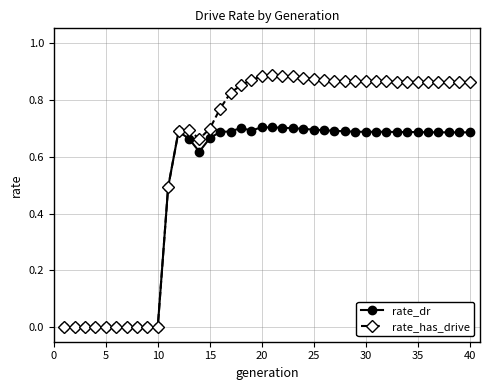

Rank the series by their average value, from lowest to highest.

rate_dr, rate_has_drive